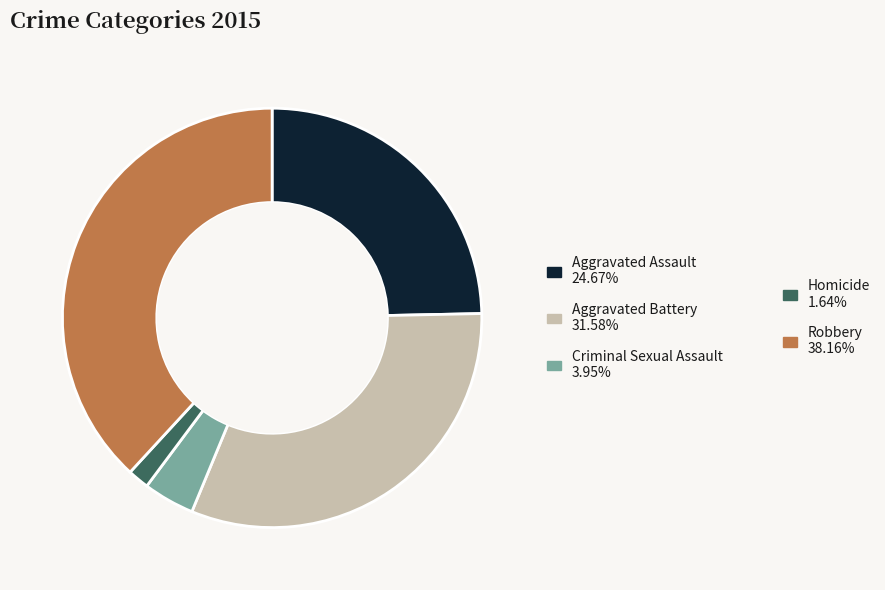

Is there a majority slice in this chart?

No